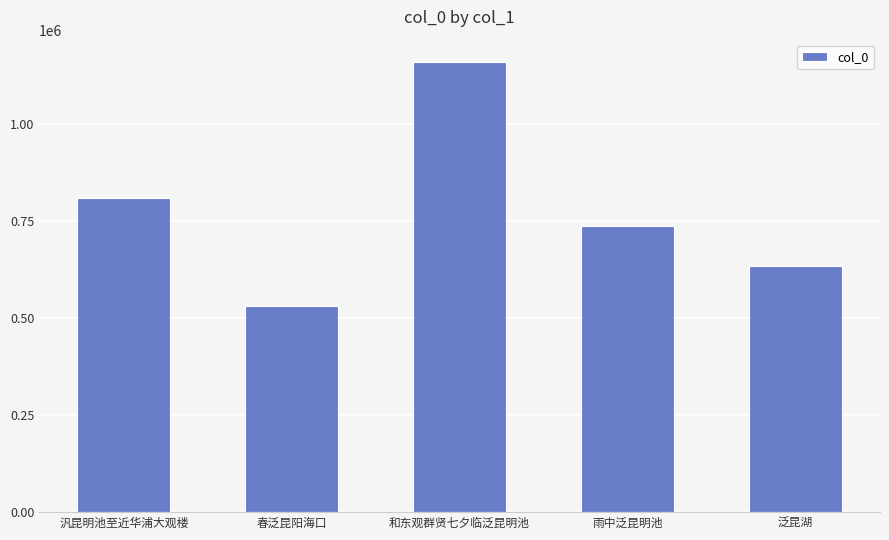

What is the maximum value shown in the chart?

1158390